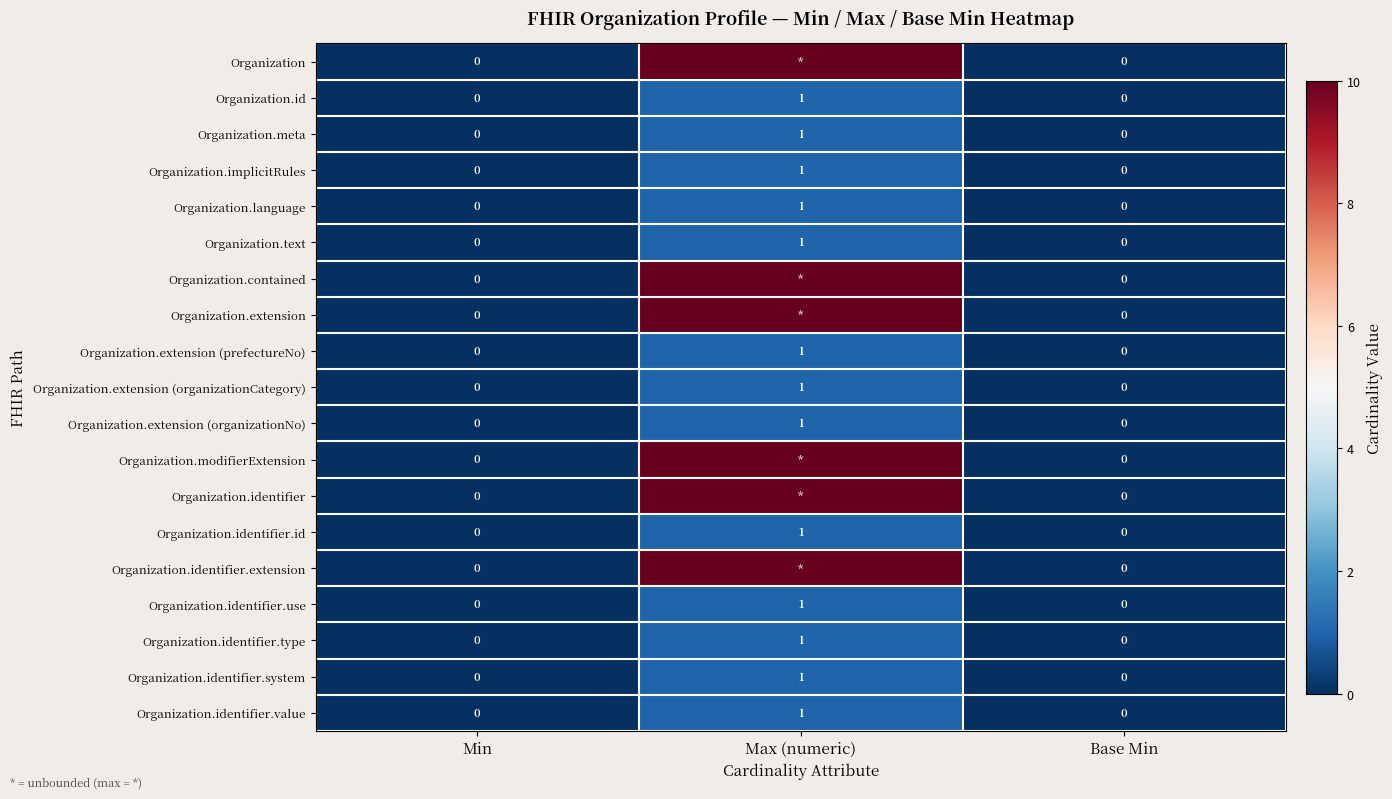

Which category has the highest value in the Organization.extension (prefectureNo) series?

Max (numeric)